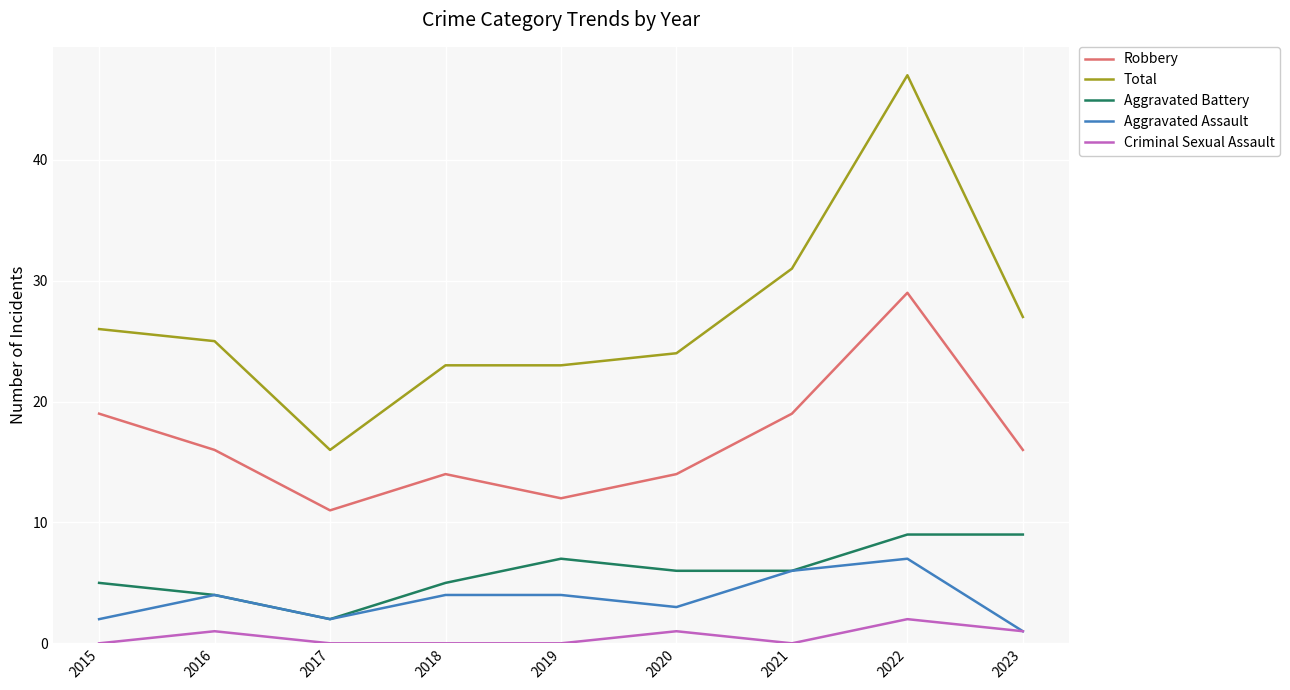

Reading left to right, what are all the values shown in this chart?

Robbery: 2015=19	2016=16	2017=11	2018=14	2019=12	2020=14	2021=19	2022=29	2023=16
Total: 2015=26	2016=25	2017=16	2018=23	2019=23	2020=24	2021=31	2022=47	2023=27
Aggravated Battery: 2015=5	2016=4	2017=2	2018=5	2019=7	2020=6	2021=6	2022=9	2023=9
Aggravated Assault: 2015=2	2016=4	2017=2	2018=4	2019=4	2020=3	2021=6	2022=7	2023=1
Criminal Sexual Assault: 2015=0	2016=1	2017=0	2018=0	2019=0	2020=1	2021=0	2022=2	2023=1